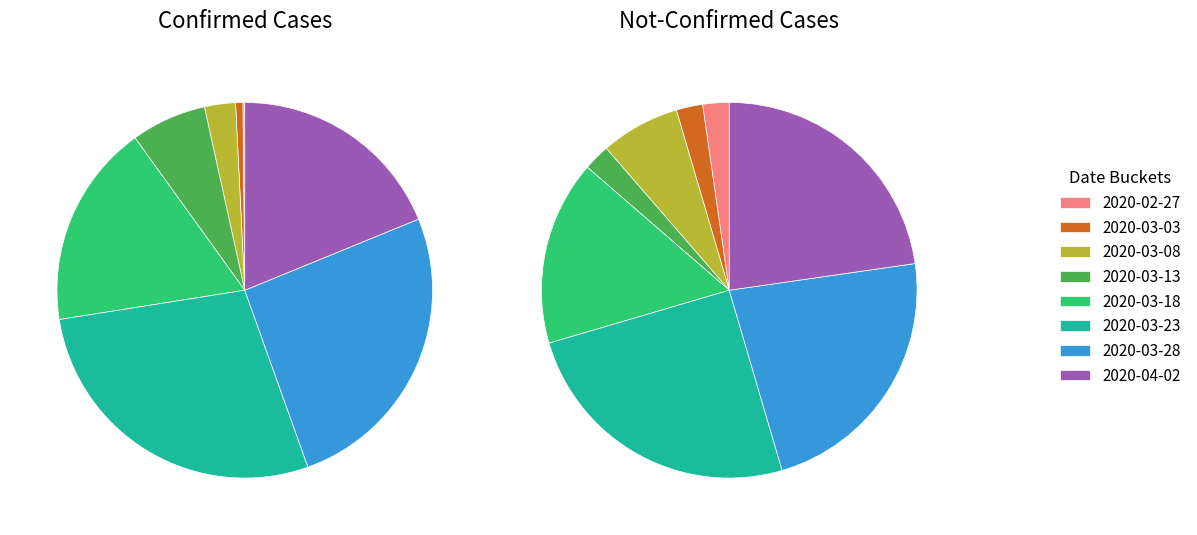

Is 2020-03-27 the majority of the pie?

No